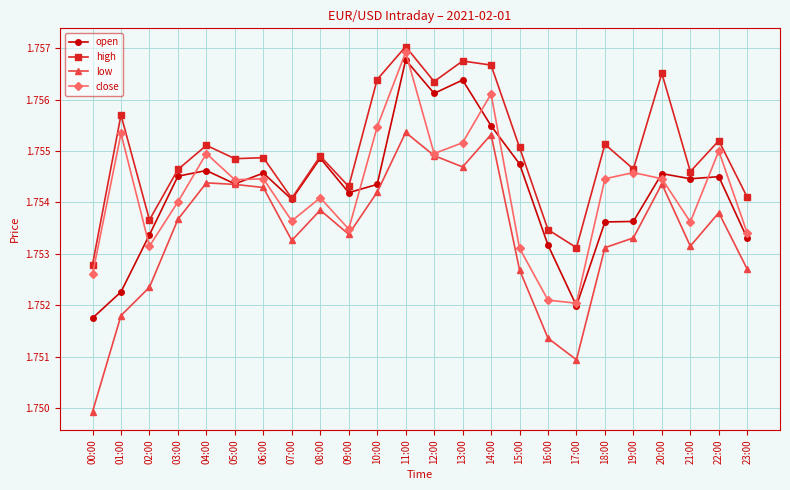

How many distinct data groups are displayed?

4